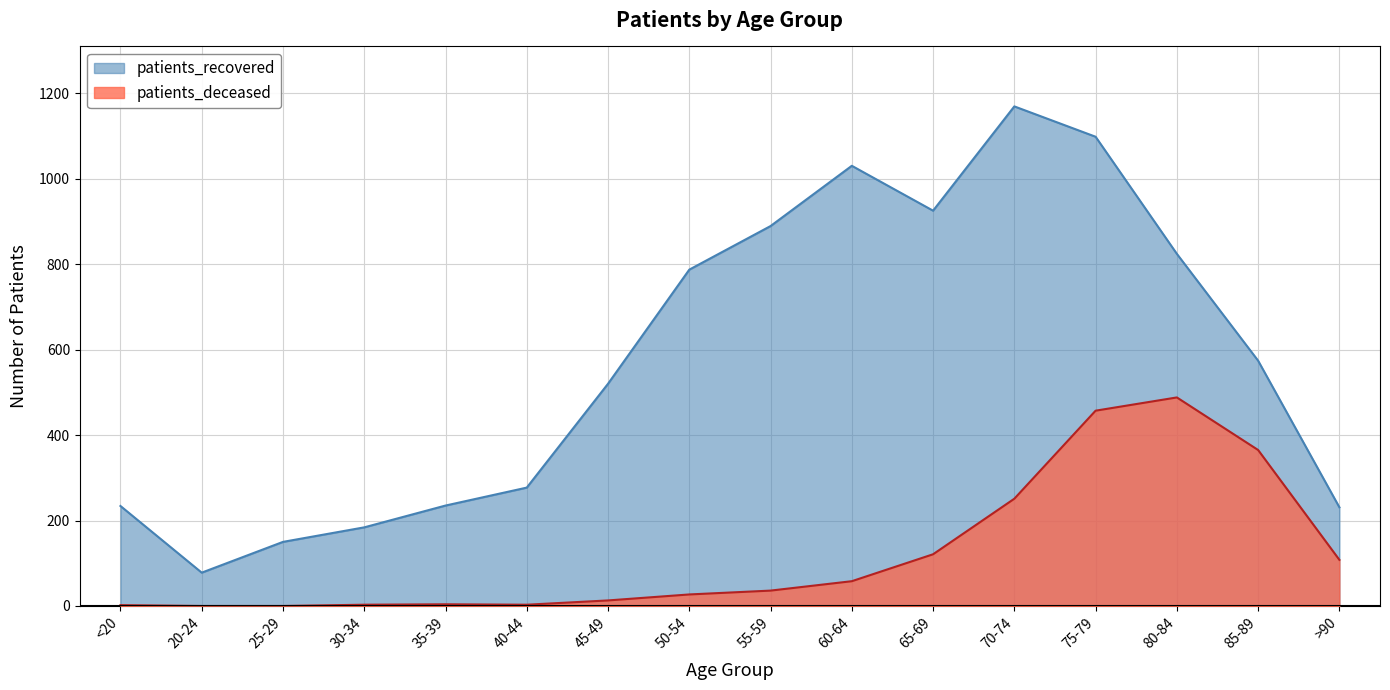

At which category does the chart reach its peak across all series?

70-74